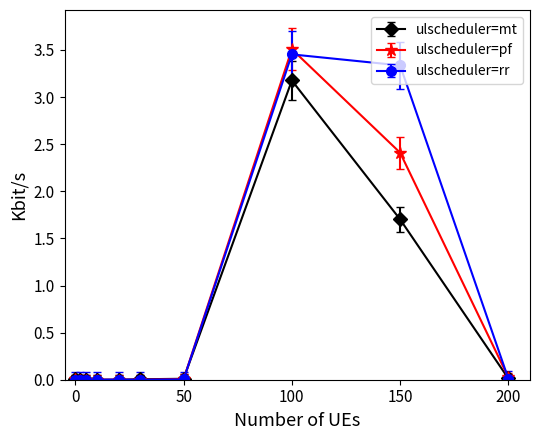

How many lines are shown in the chart?

3